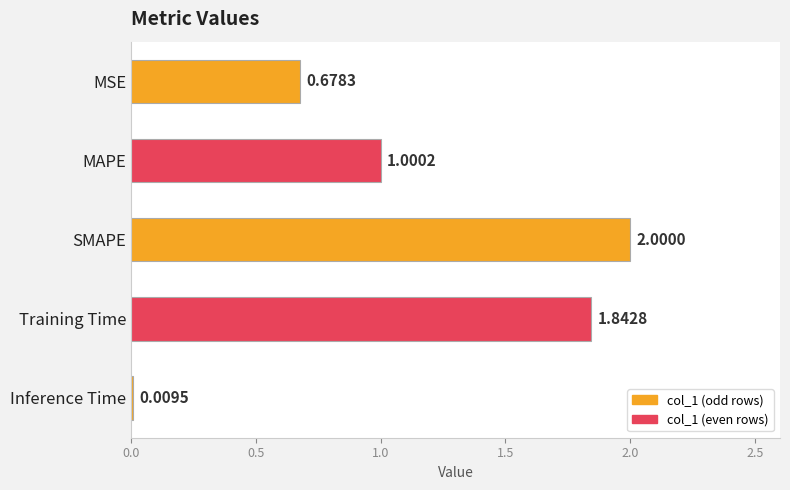

What is the difference between the values at Training Time and MAPE?

0.8